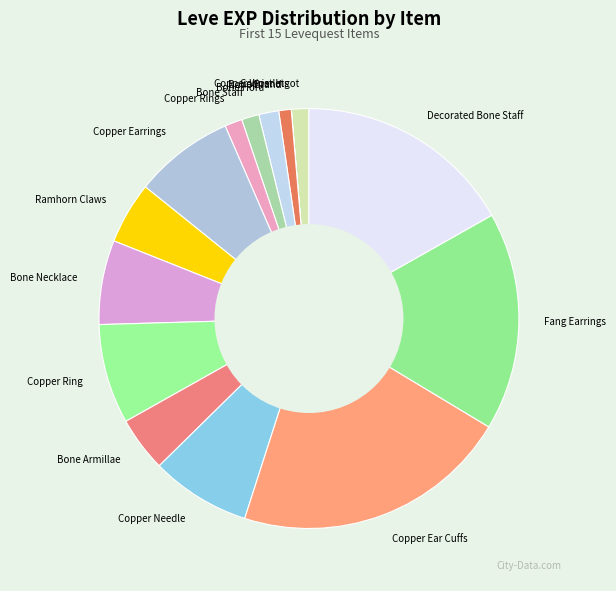

Does Copper Rings account for over 50% of the chart?

No